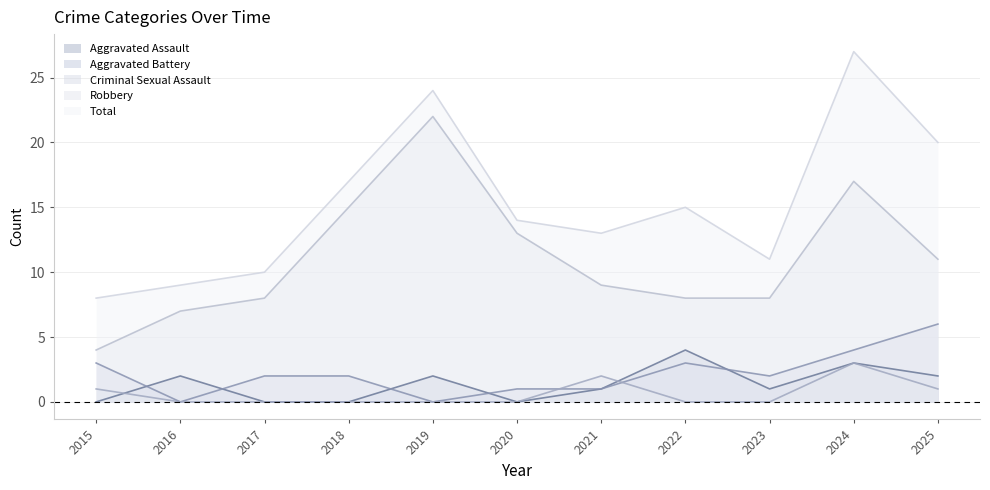

True or false: Criminal Sexual Assault has a value of 1 at 2015.

True